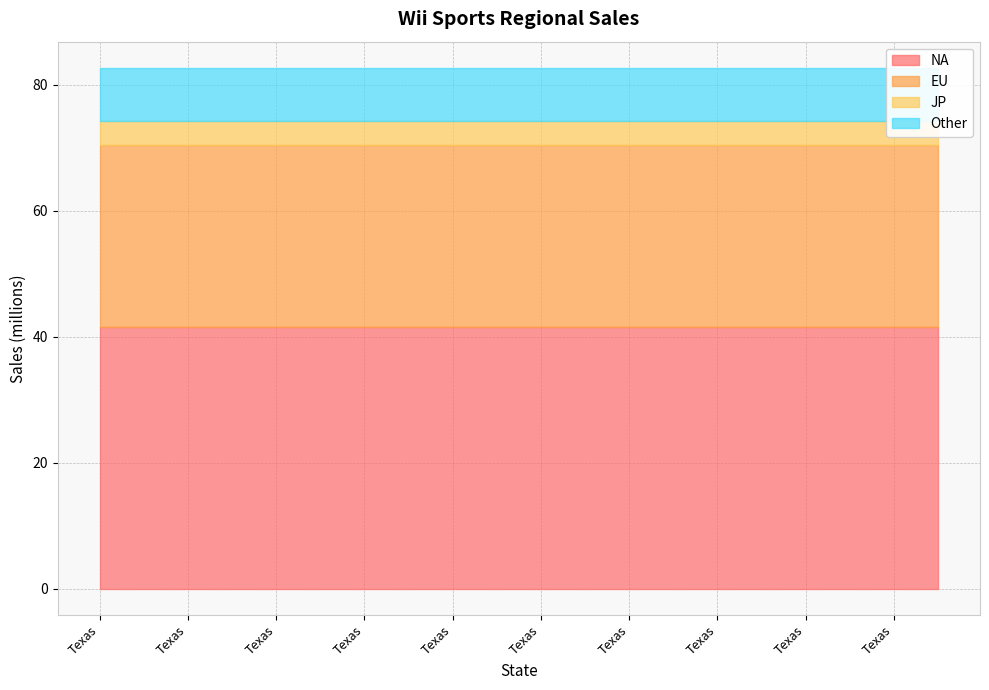

What is the maximum value shown in the chart?

41.5